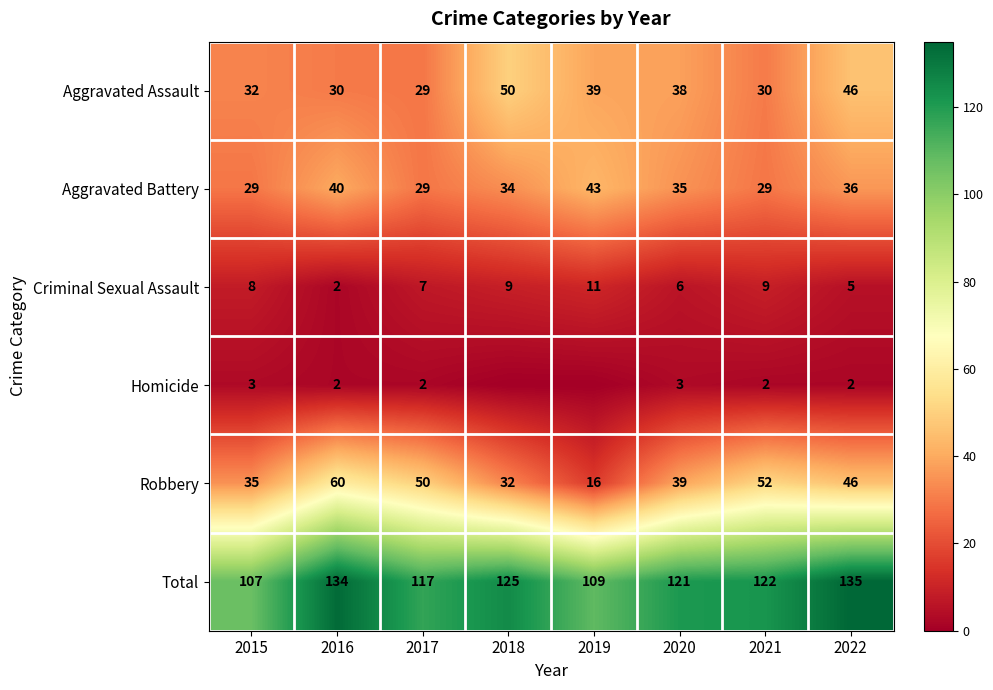

Between 2015 and 2021, which series saw the biggest shift?

Robbery